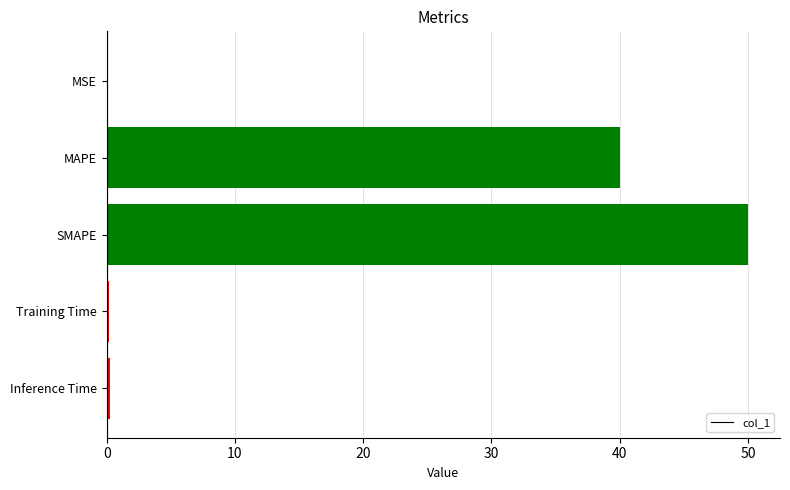

What value does the data have at SMAPE?

50.0